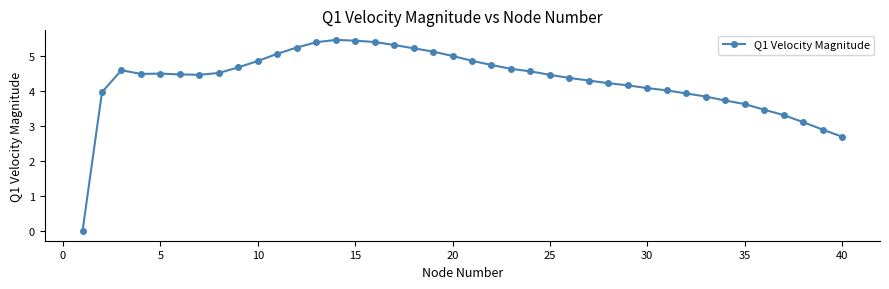

What is the value of the 29th point from the left?

4.2